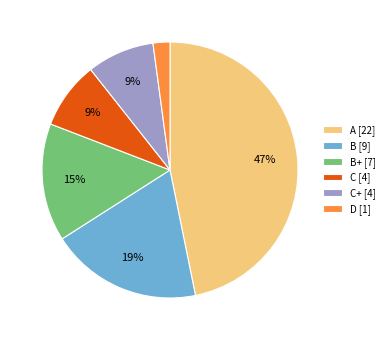

Is the sum of B [9] and B+ [7] greater than half?

No